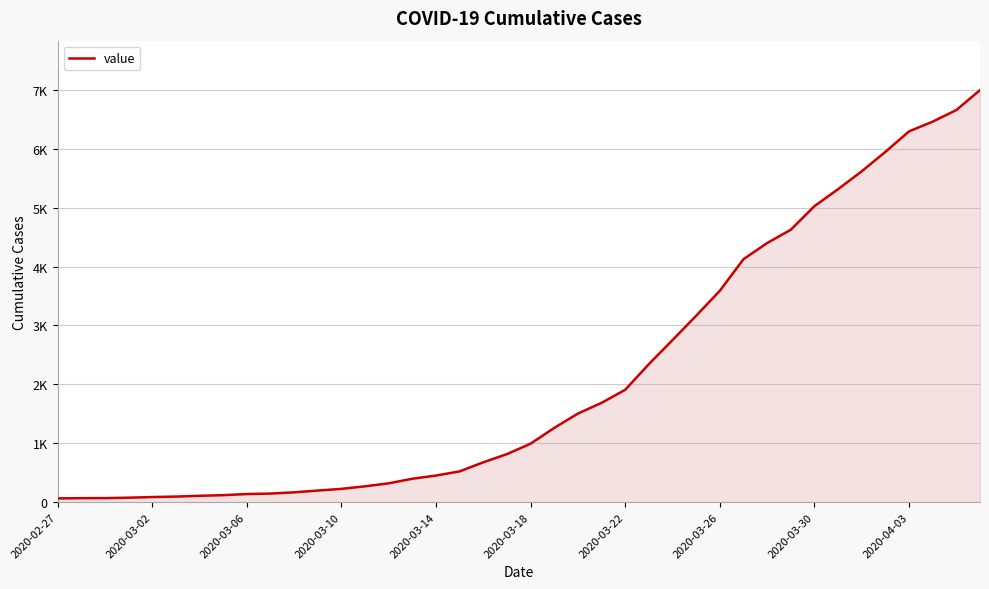

Does the chart have visible grid lines?

Yes